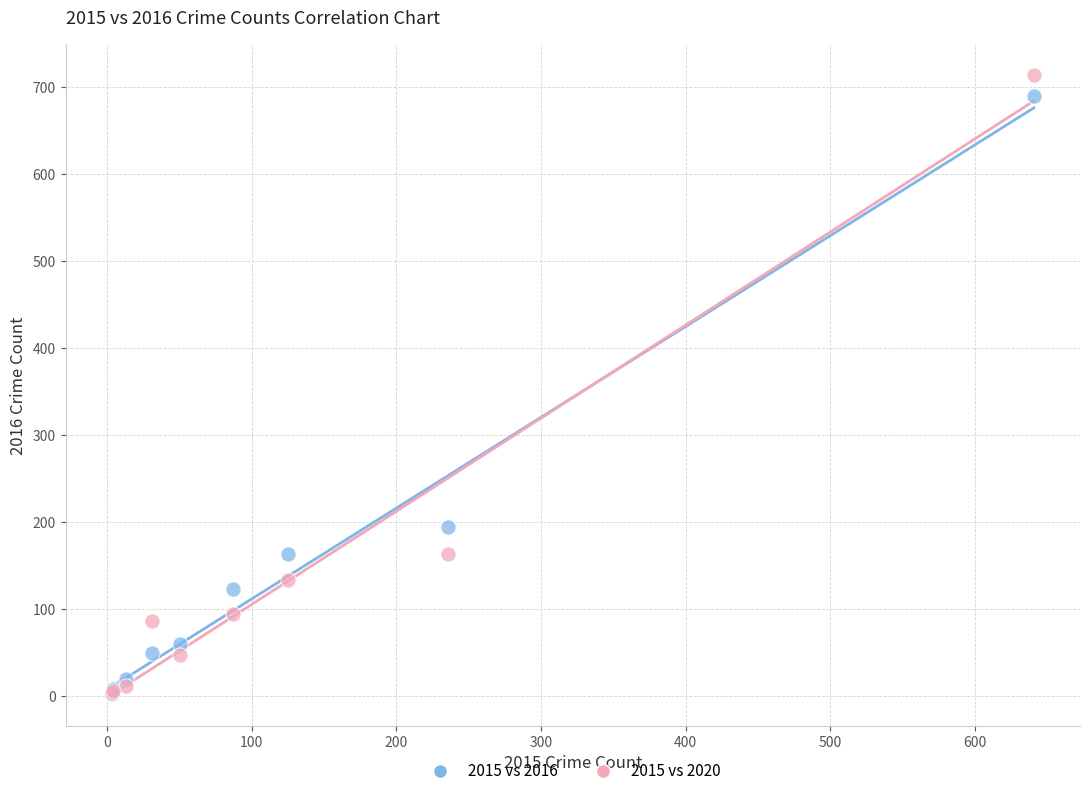

Across all series, what Y value is closest to 358?

194